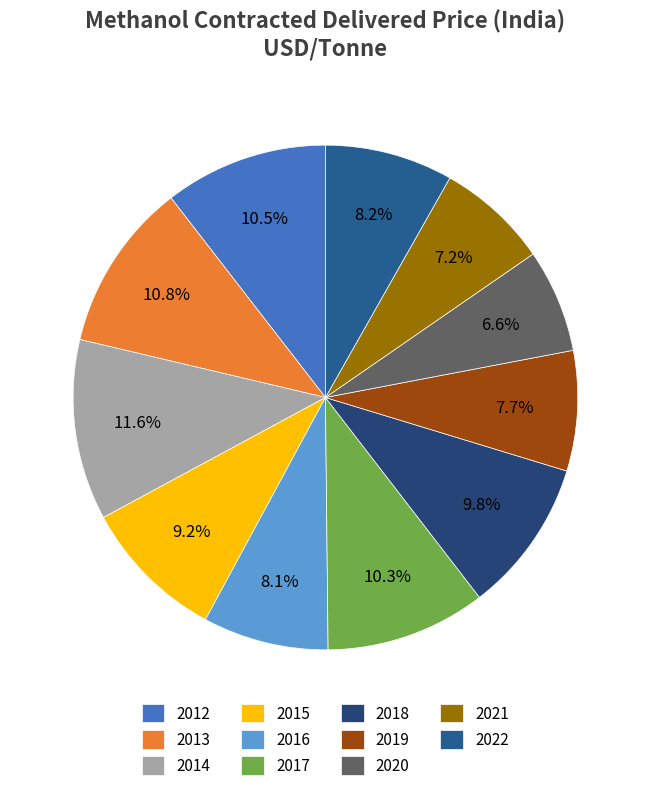

Does 2019 account for over 50% of the chart?

No